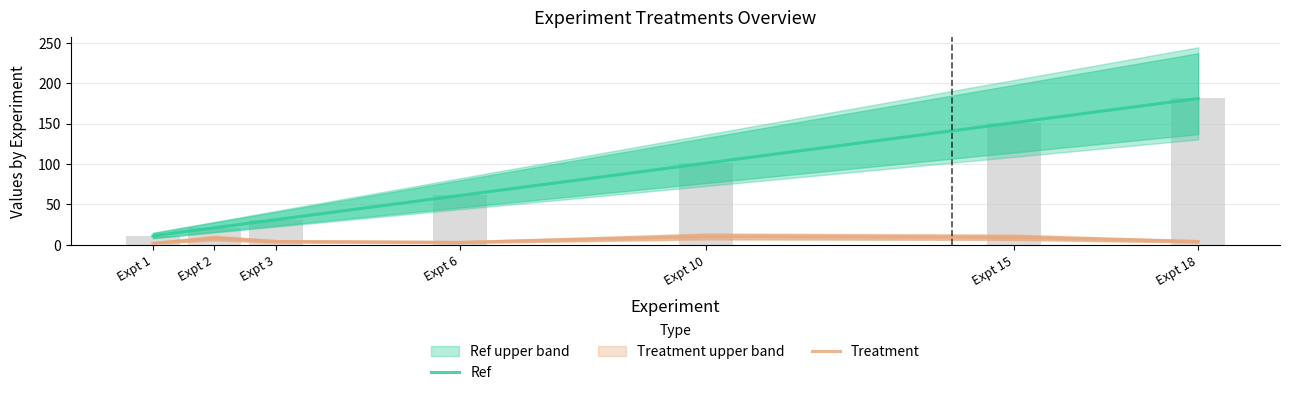

Count the number of categories in the chart.

7